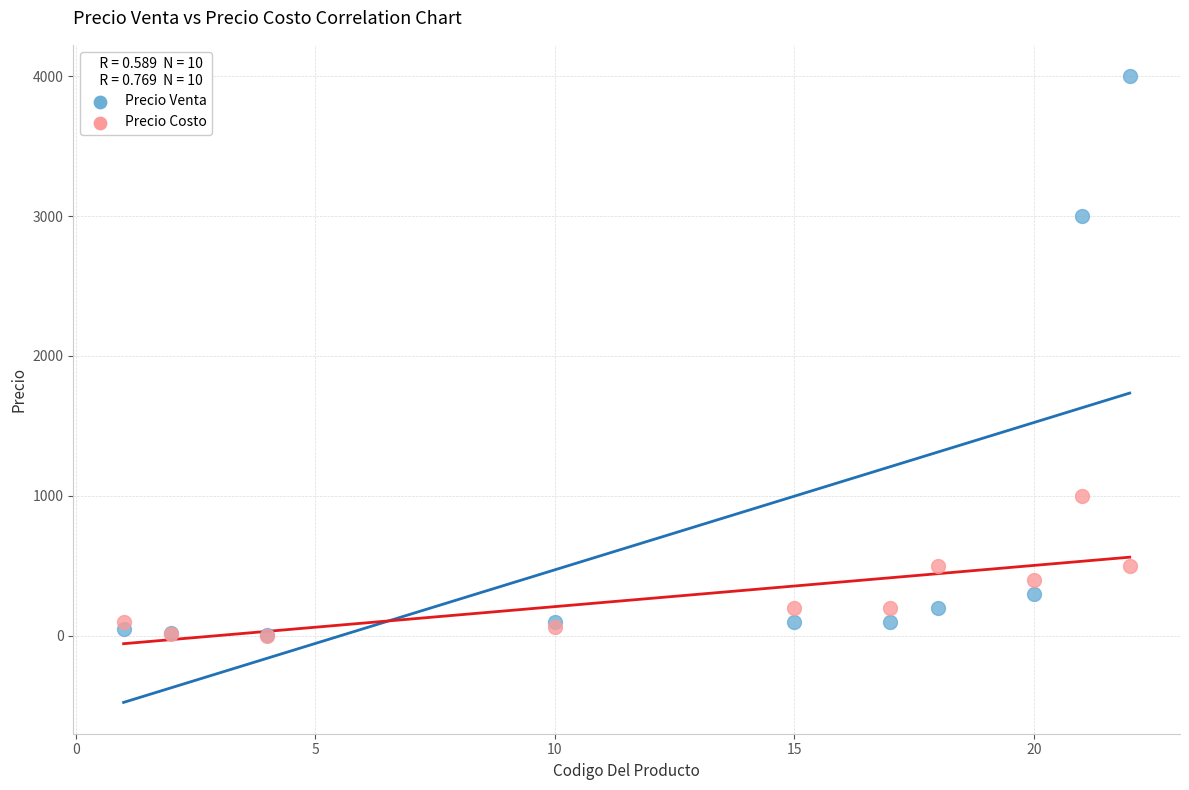

Which series has the widest spread of Y values?

Precio Venta